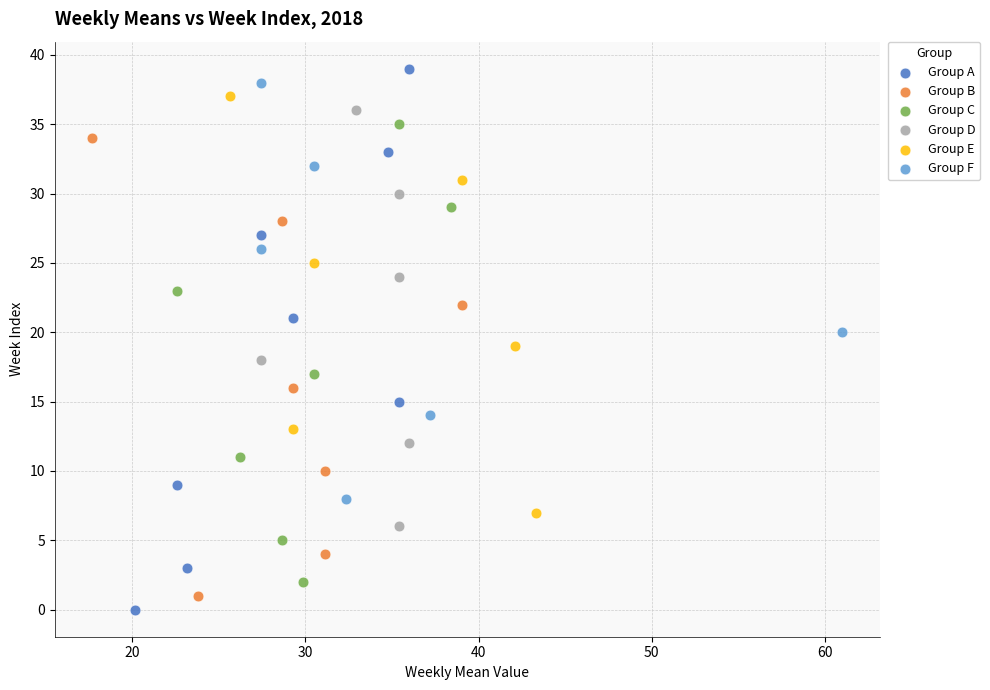

Which series has the widest spread of Y values?

Group A